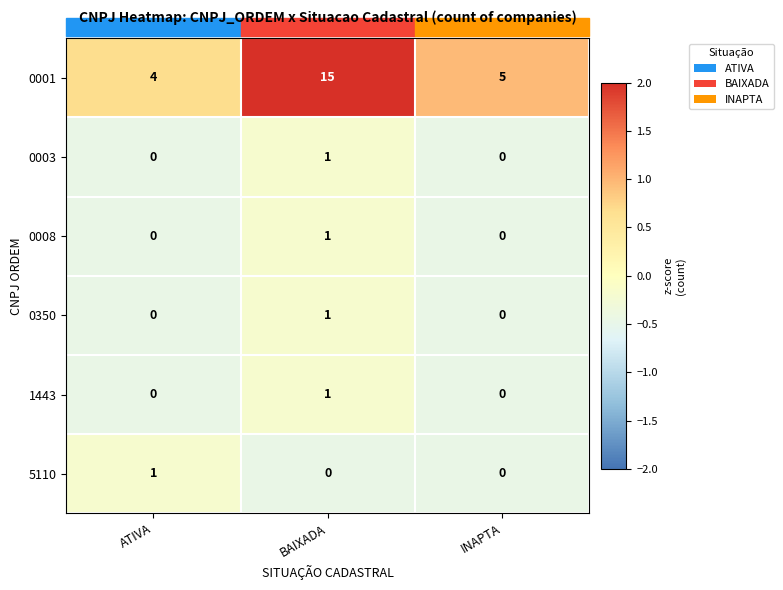

Is it true that 5110 equals -1 at INAPTA?

False